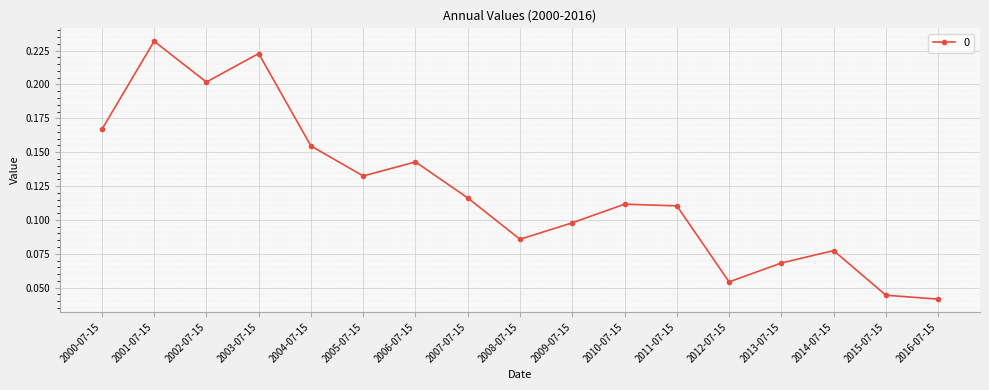

Which has a higher value, 2008-07-15 or 2002-07-15?

2002-07-15